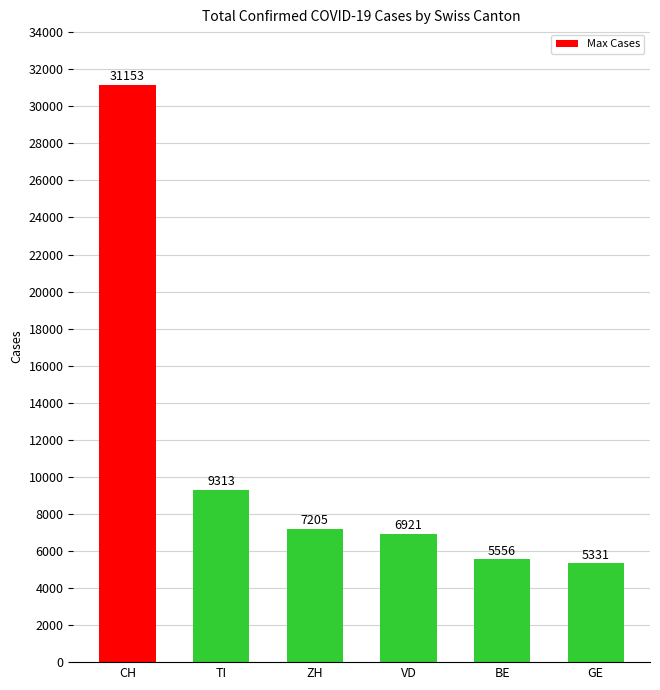

What is the change in value from CH to TI?

-21840